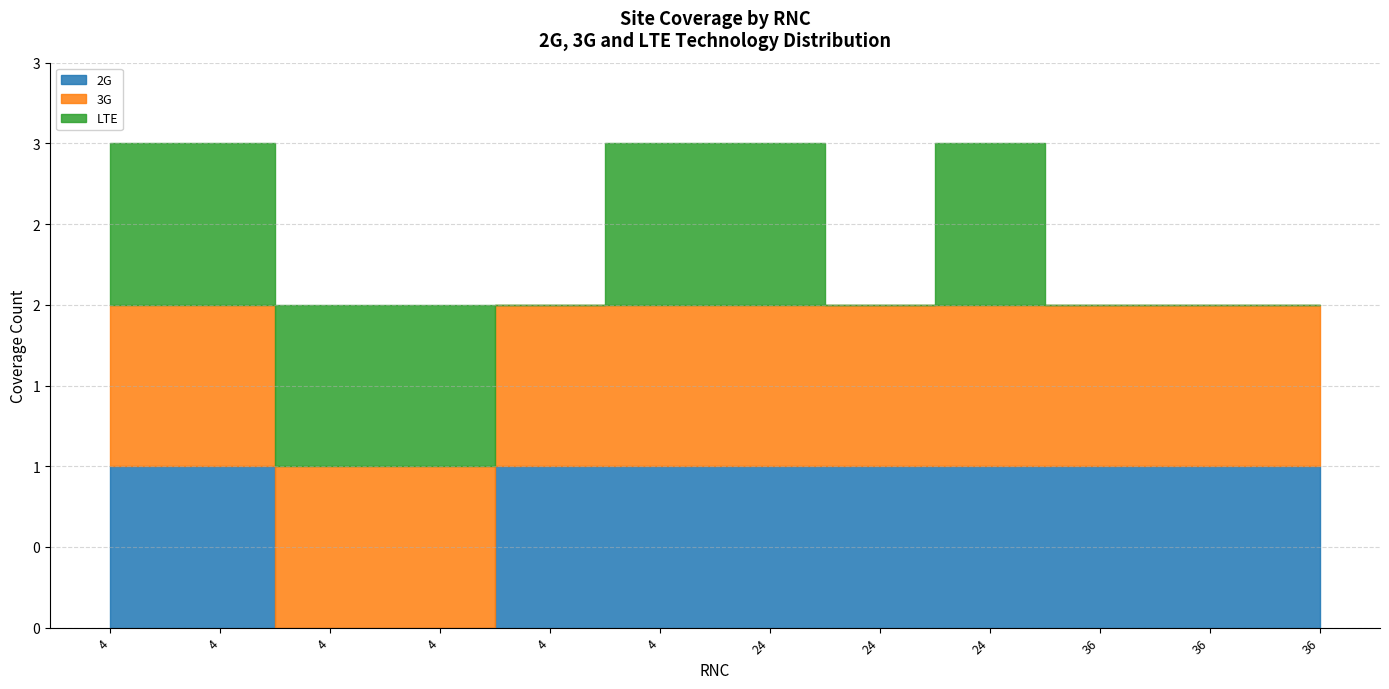

Rank the categories by LTE value from lowest to highest.

24, 4, 36, 36, 36, 4, 4, 4, 4, 24, 4, 24